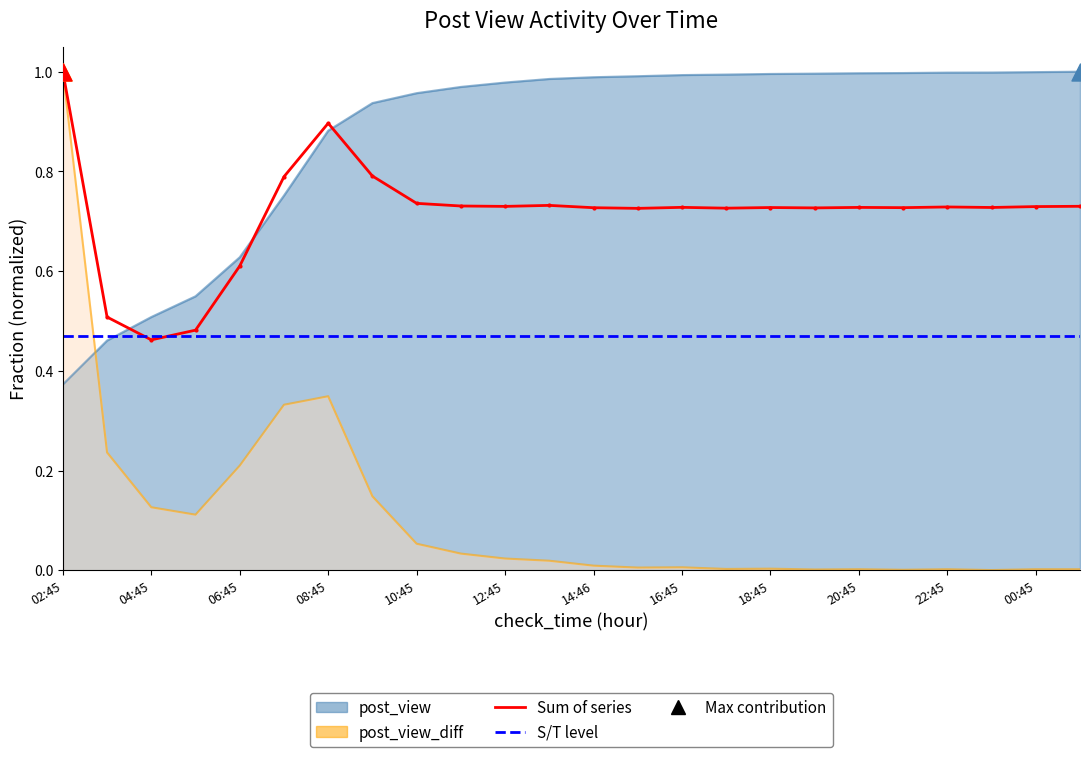

What is the total value across all series at 06:45?

0.8